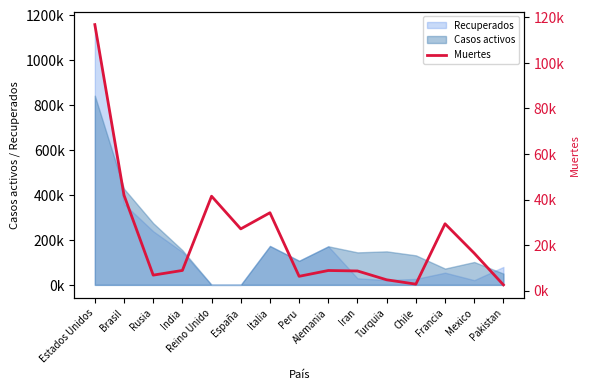

What is the difference between the values at Alemania and Peru?

2555